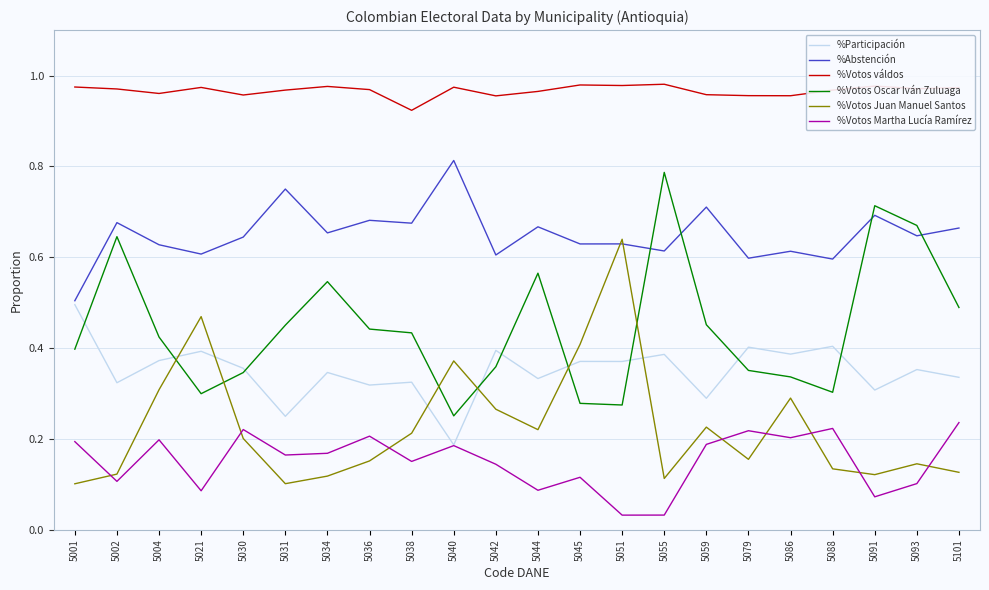

Rank the series at 5059 from highest to lowest value.

%Votos váldos, %Abstención, %Votos Oscar Iván Zuluaga, %Participación, %Votos Juan Manuel Santos, %Votos Martha Lucía Ramírez